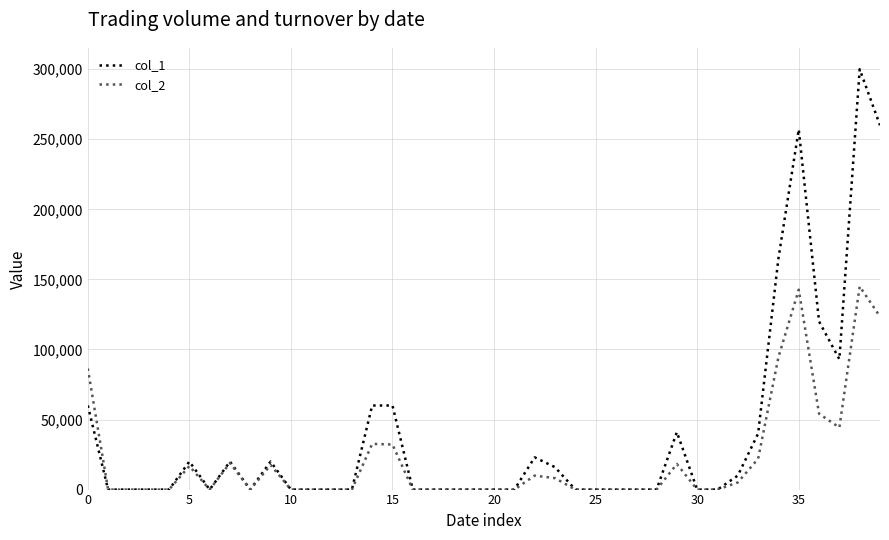

Rank the series by their average value, from highest to lowest.

col_1, col_2